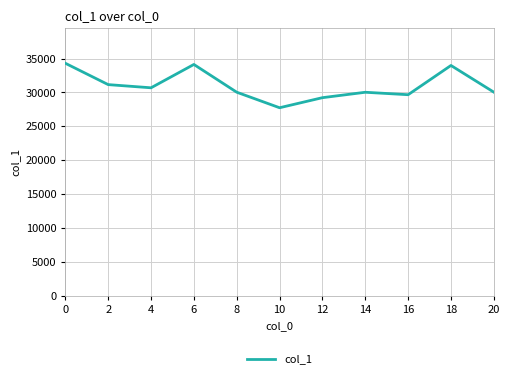

Read the value at 14.

30032.6